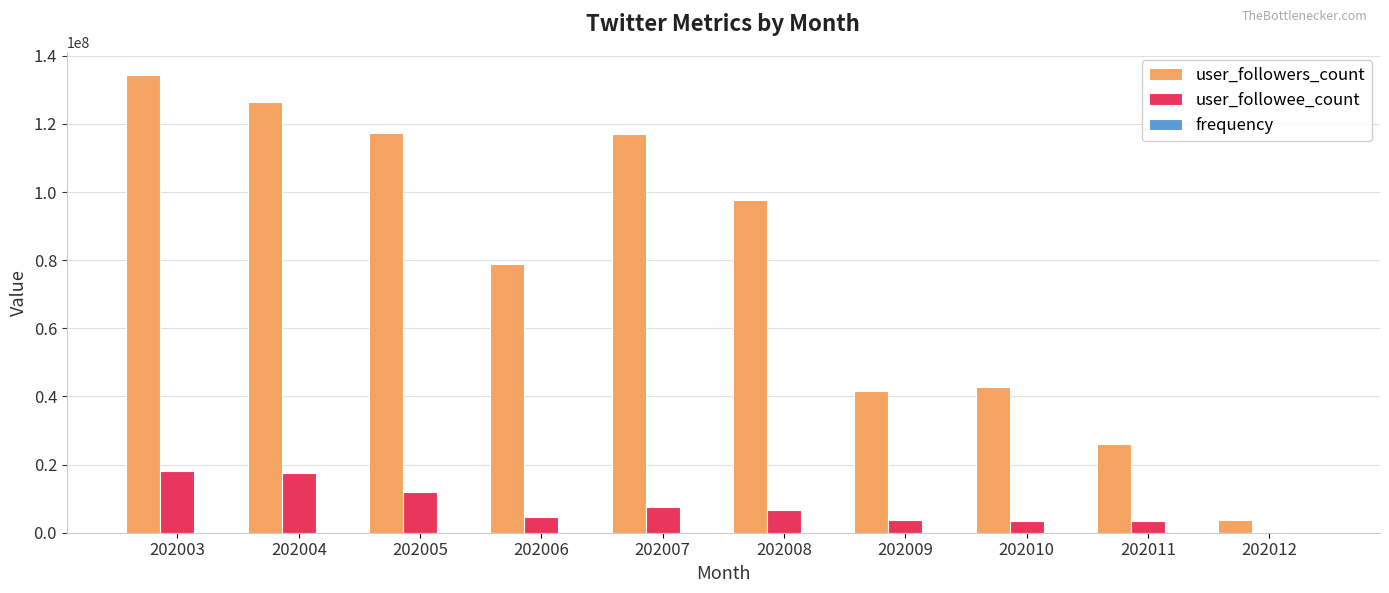

At which category is the sum across all series the highest?

202003